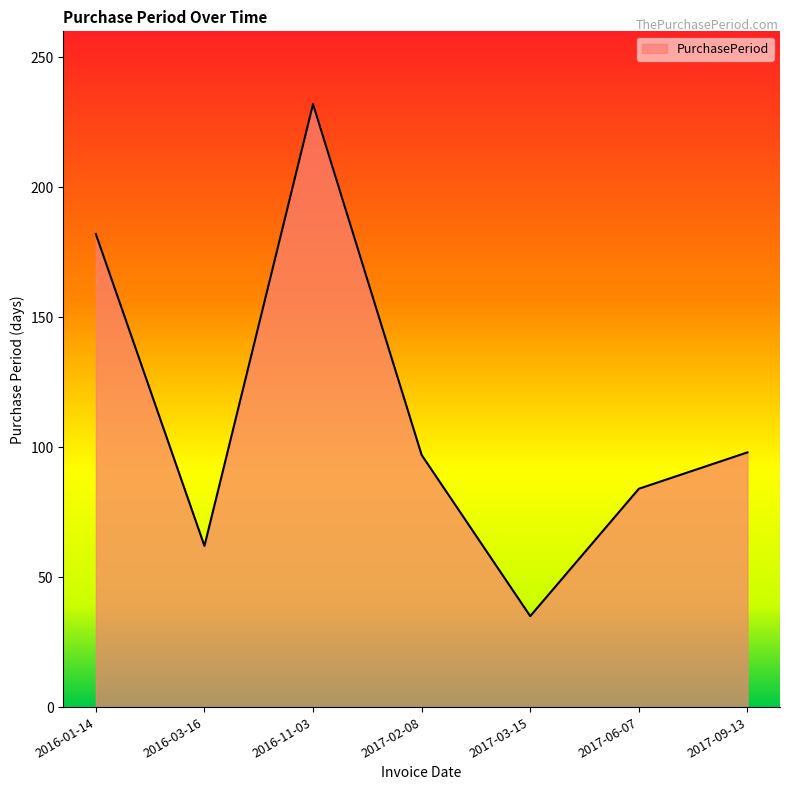

What position from the left is 2017-03-15?

5